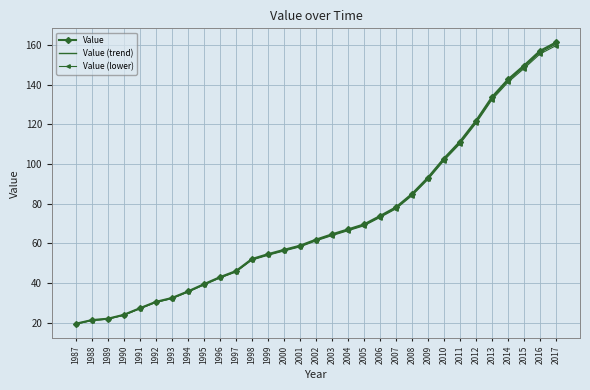

At which category is the sum across all series the highest?

2017